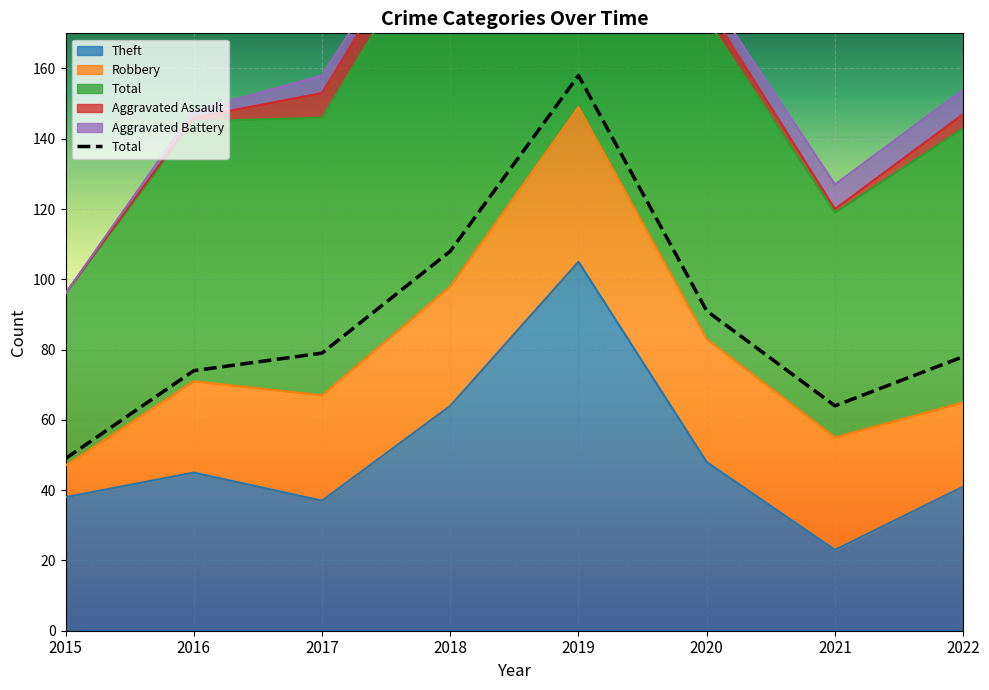

Does the chart display data point markers on the line(s)?

No